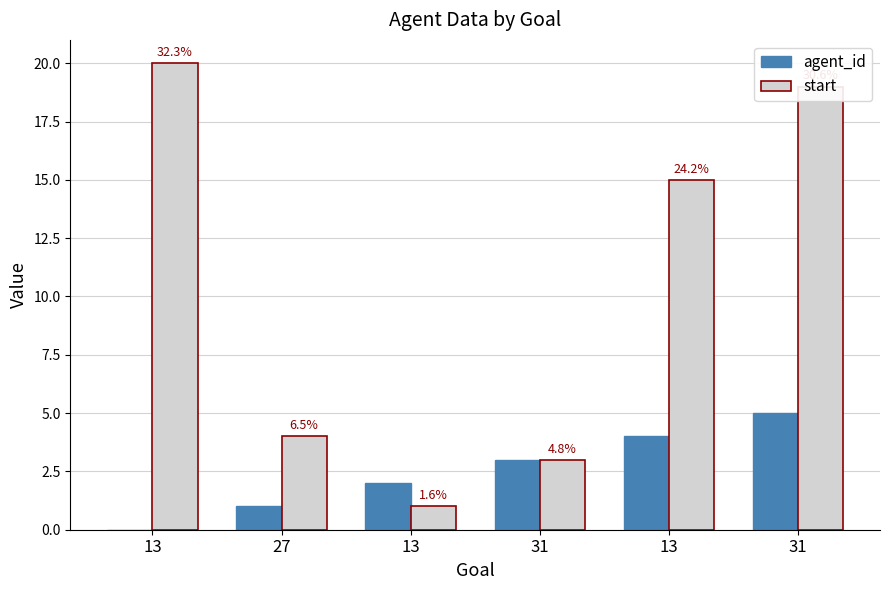

What are all the series names shown in the legend?

agent_id, start